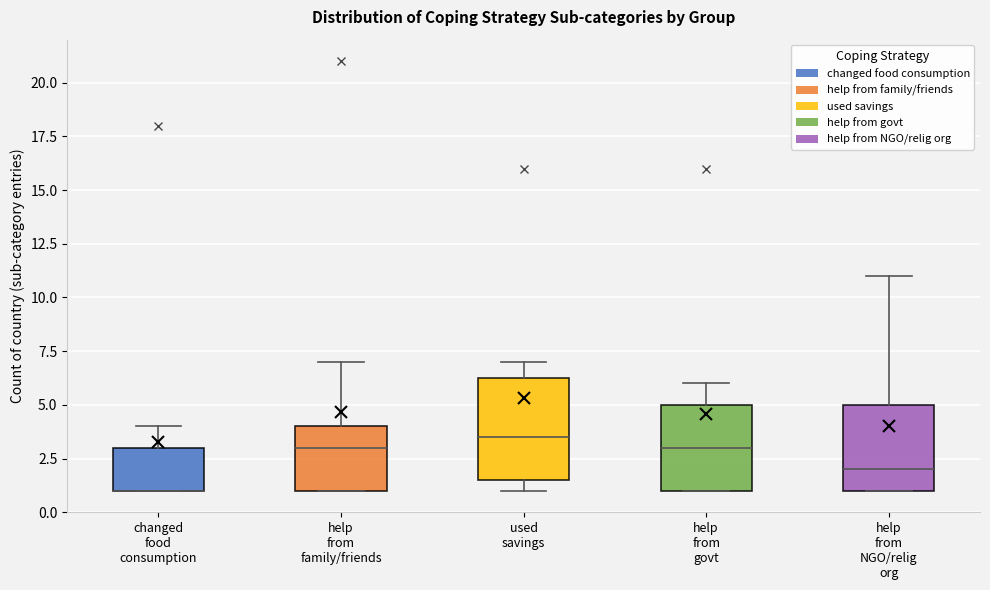

Reading left to right, read every box against the y-axis: the position of its median line, the range the box covers, and the ends of its whiskers. The values are not printed on the chart, so give them approximately, as read against the axis.

changed food consumption: median 1.0 (drawn on the box's lower edge), box 1.0 to 3.0, whiskers 1.0 to 4.0
help from family/friends: median 3.0, box 1.0 to 4.0, whiskers 1.0 to 7.0
used savings: median 3.5, box 1.5 to 6.5, whiskers 1.0 to 7.0
help from govt: median 3.0, box 1.0 to 5.0, whiskers 1.0 to 6.0
help from NGO/relig org: median 2.0, box 1.0 to 5.0, whiskers 1.0 to 11.0